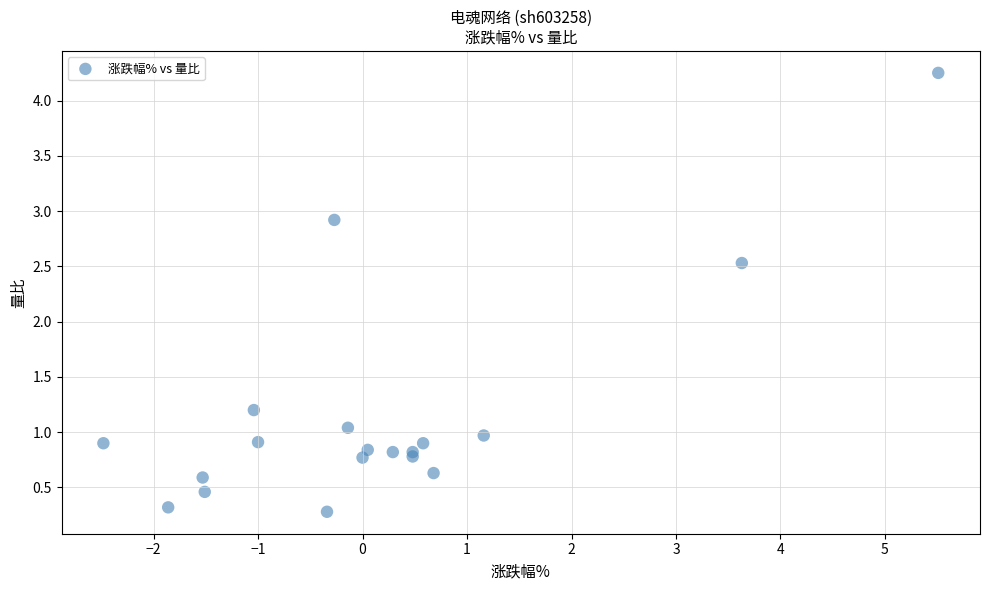

What Y value in the scatter plot is closest to 2?

2.5